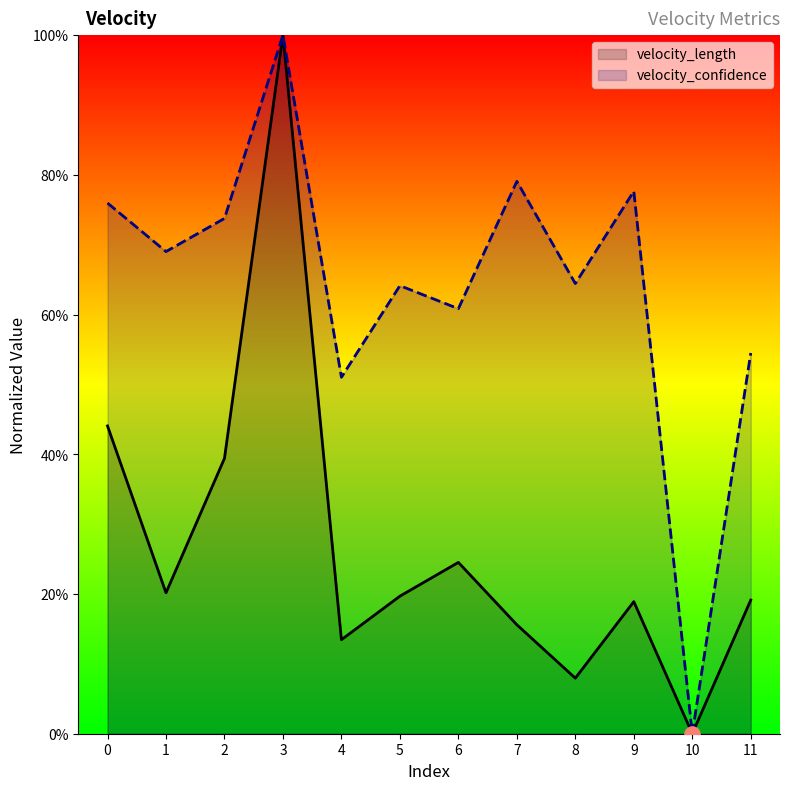

Is the value of velocity_length at 2 greater than the value of velocity_confidence at 3?

No